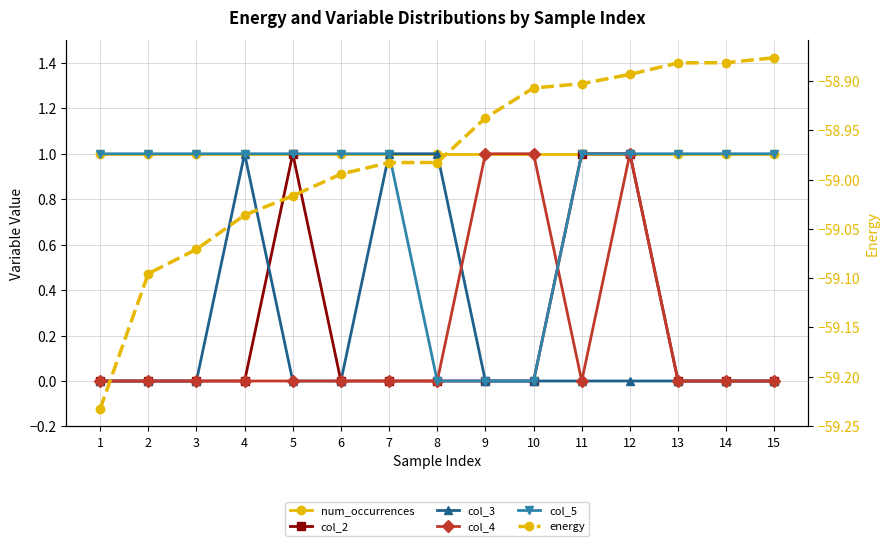

How many series are shown in this chart?

6